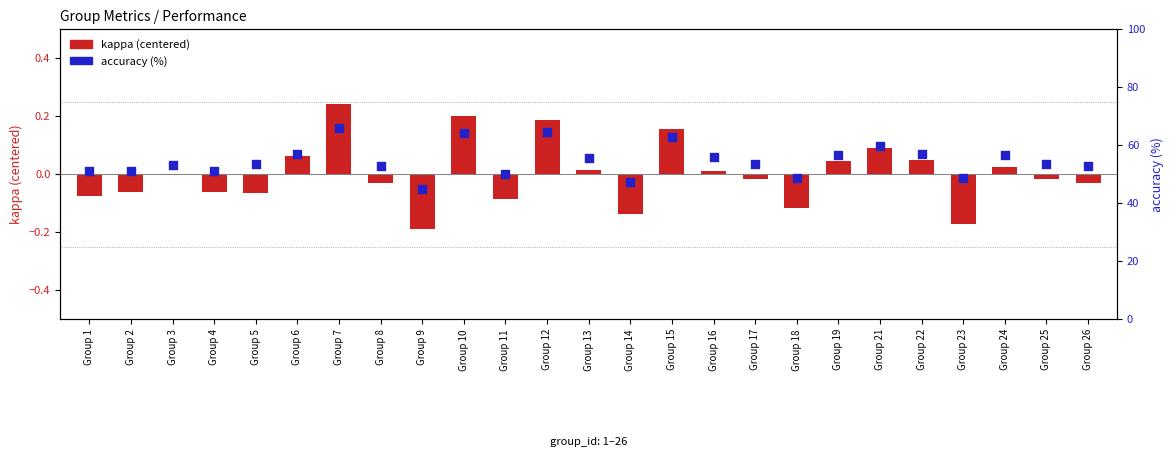

Is the value of accuracy (%) at Group 3 greater than the value of kappa (centered) at Group 24?

Yes